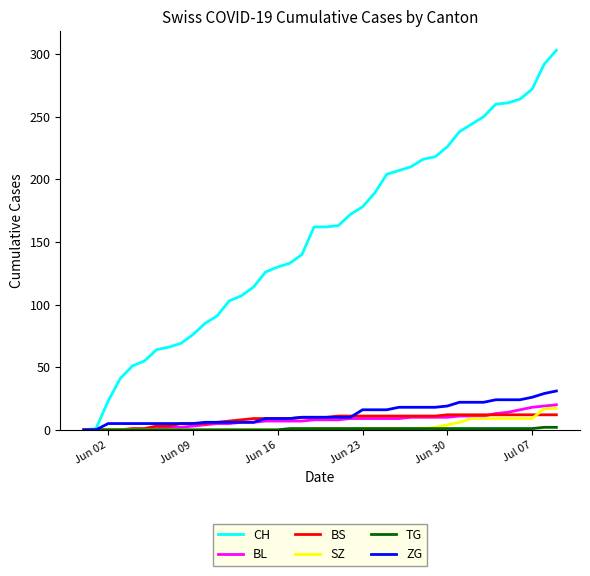

Which series has the widest spread of values?

CH